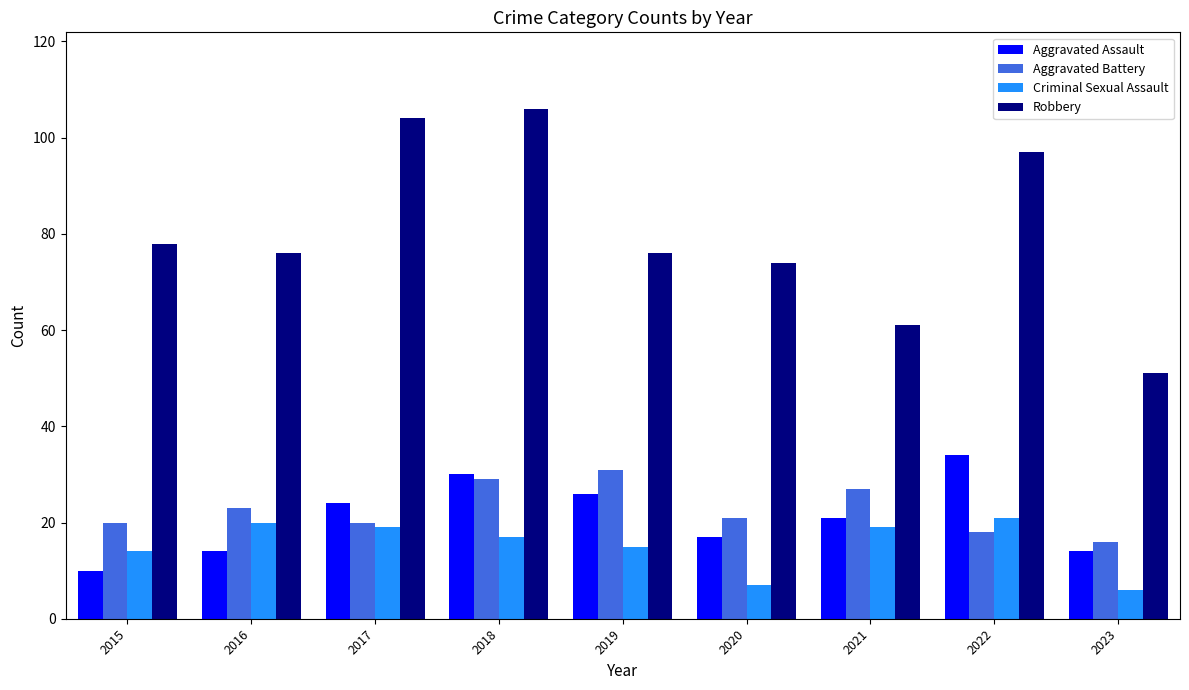

The value of Aggravated Assault at 2020 is 30. True or false?

False